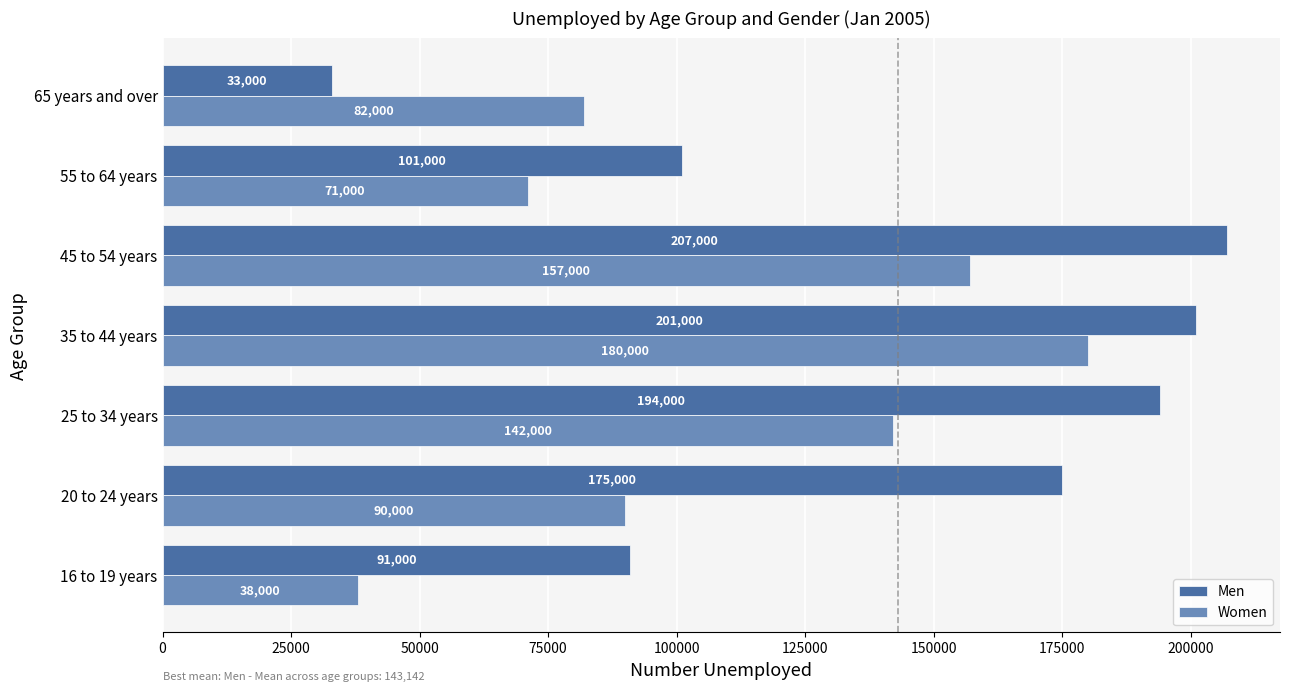

The value of Men at 35 to 44 years is 349888. True or false?

False